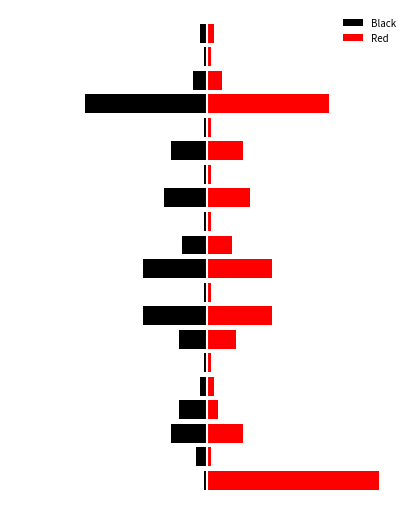

What is the spread (max minus min) of values at 8?

2